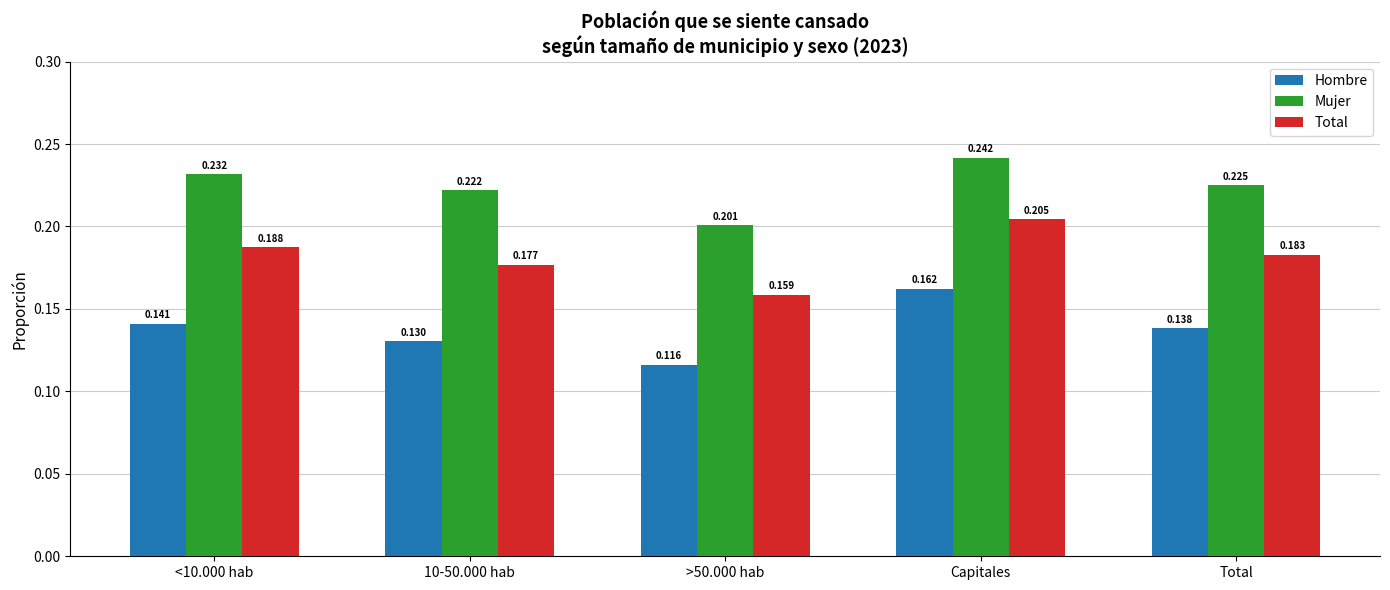

Between 10-50.000 hab and Capitales, which series saw the biggest shift?

Hombre